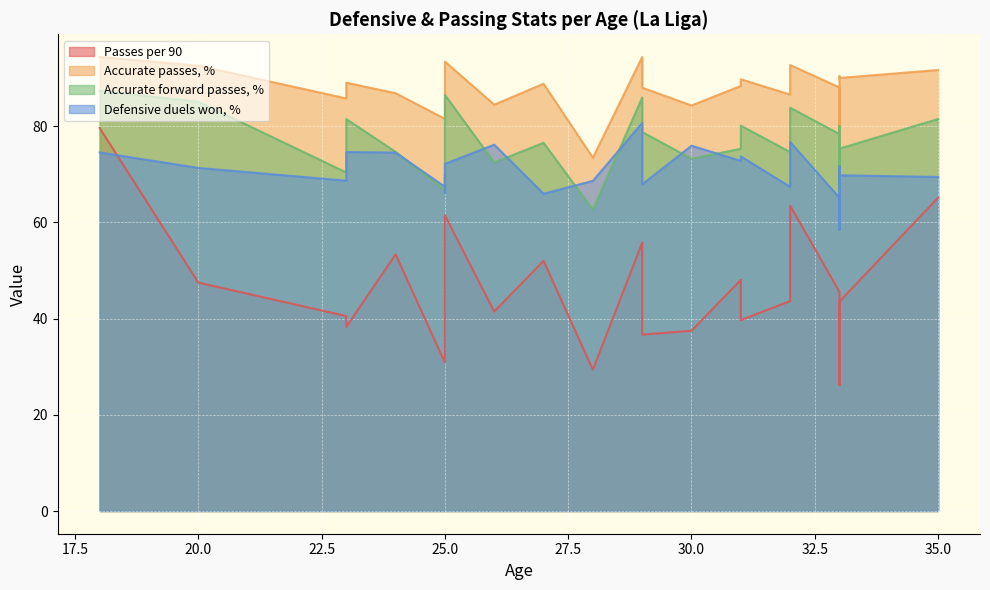

How many lines are shown in the chart?

4